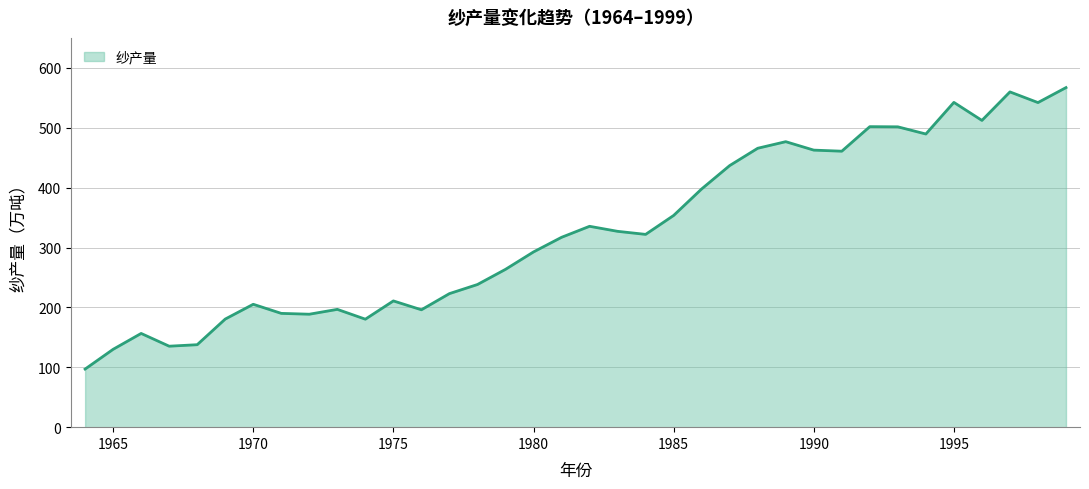

What is the minimum value shown in the chart?

97.0